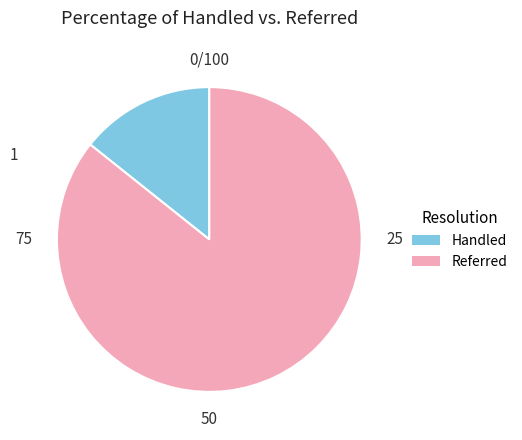

Which slice is the smallest?

Handled